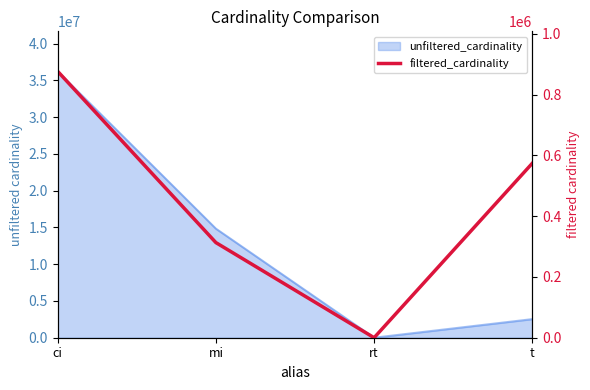

Rank the categories by value from highest to lowest.

ci, t, mi, rt